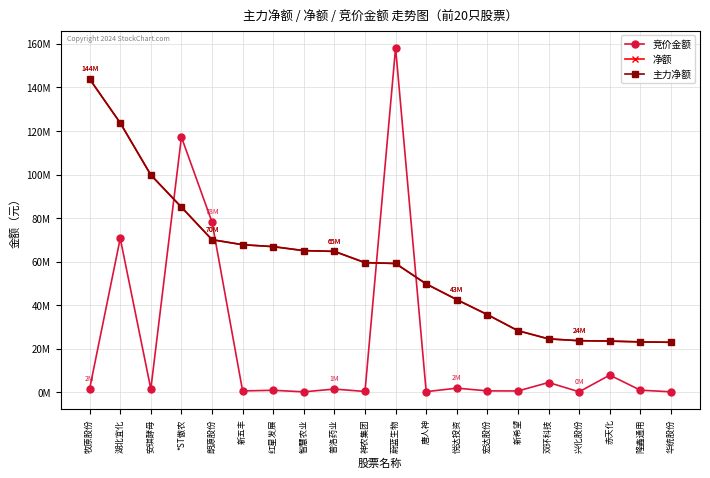

What is the difference between the maximum and minimum values in the 净额 series?

120902549